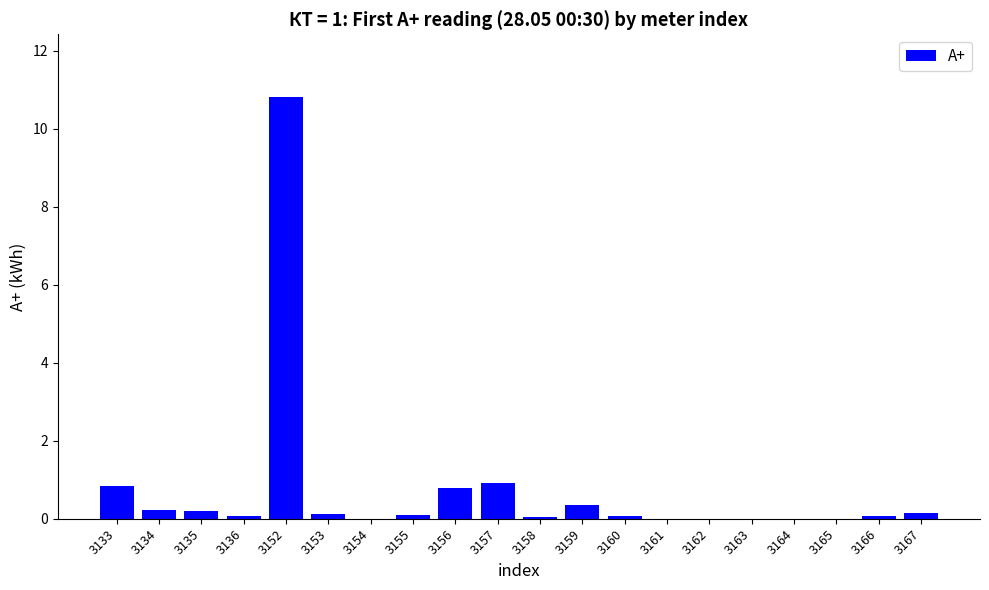

What is the sum of all values?

14.8